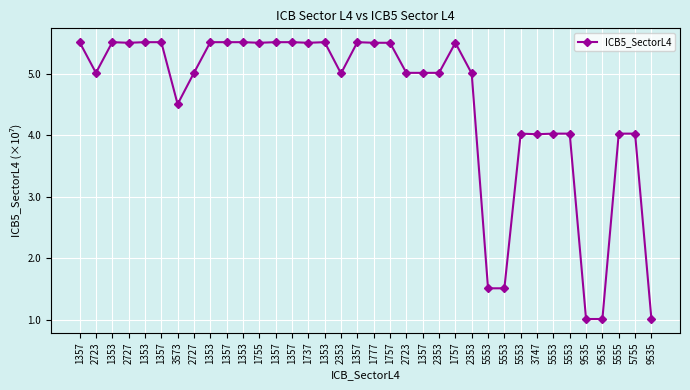

Between 3747 and 1357, which is larger?

1357